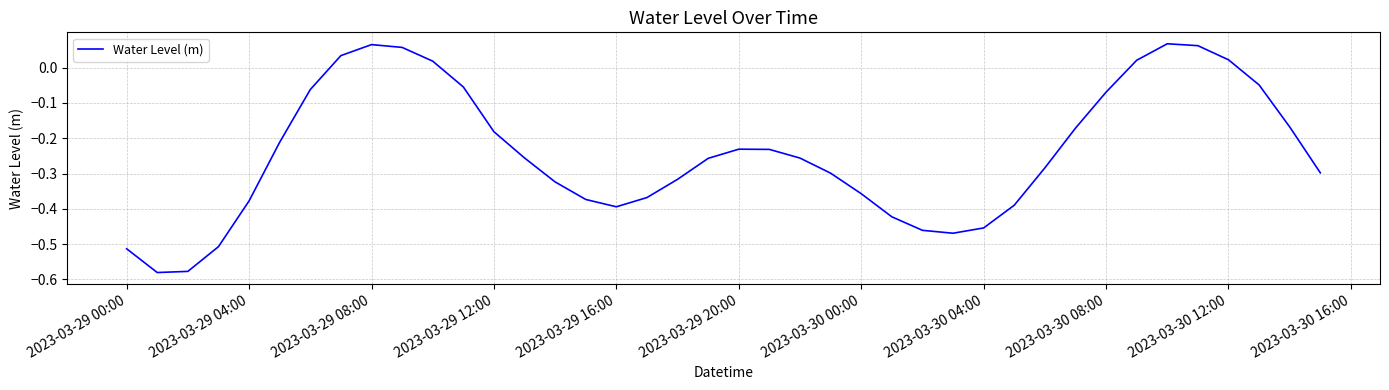

What is the difference between the maximum and minimum values?

0.6